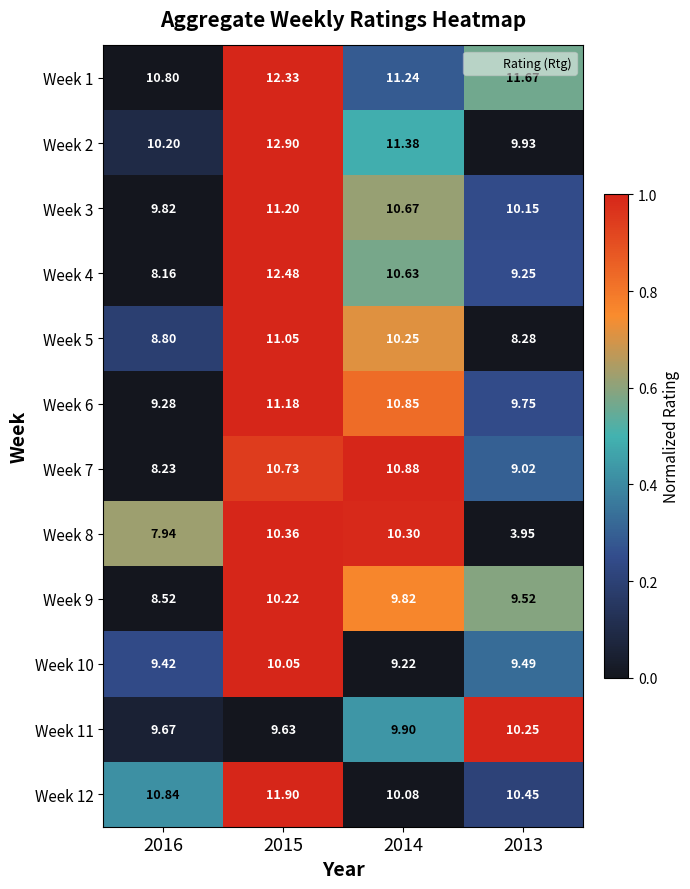

Is the value of Week 11 at 2014 greater than the value of Week 5 at 2013?

Yes